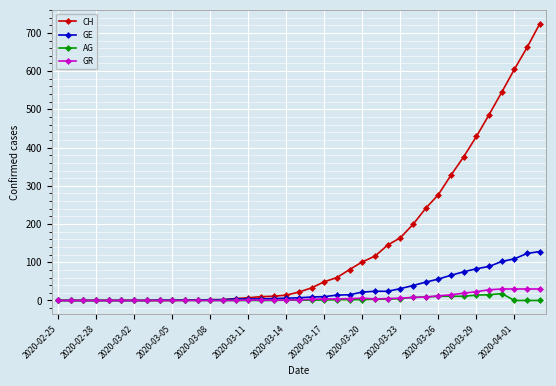

Which series has the largest range (max minus min)?

CH